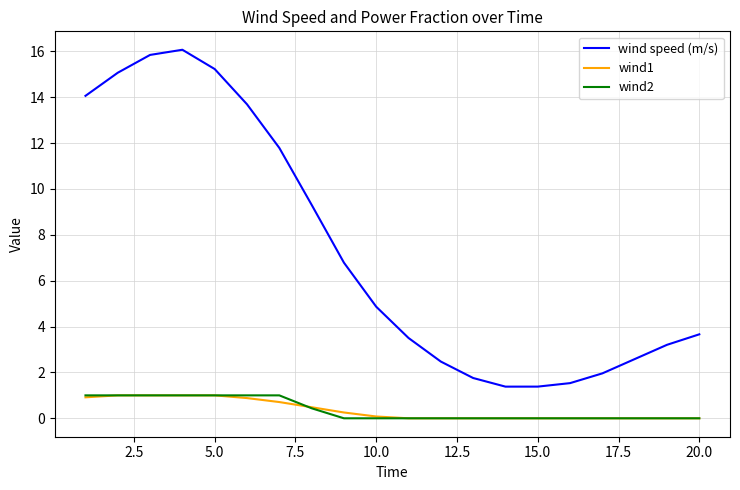

What is the maximum value for wind2?

1.0